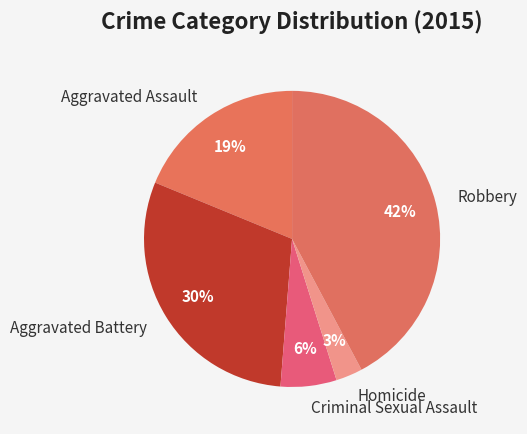

Is there any slice that represents more than half of the pie?

No